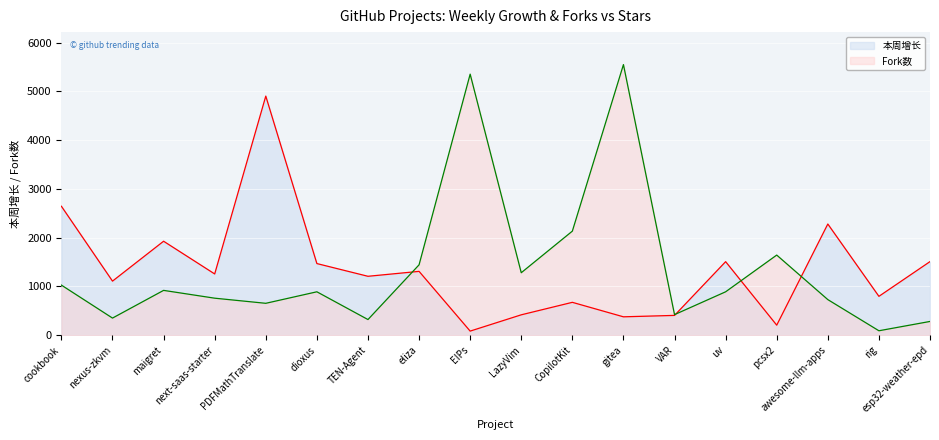

What is the spread (max minus min) of values at uv?

618